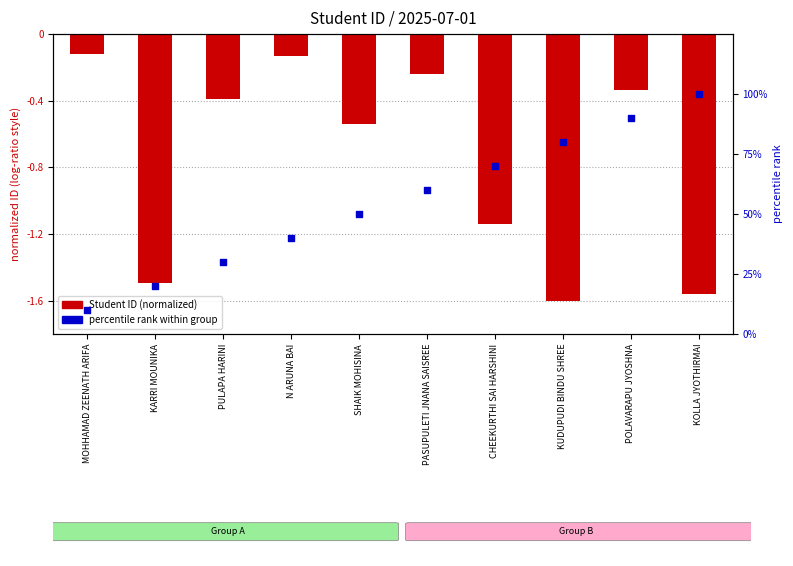

Which series reaches the minimum Y coordinate?

Student ID (normalized)